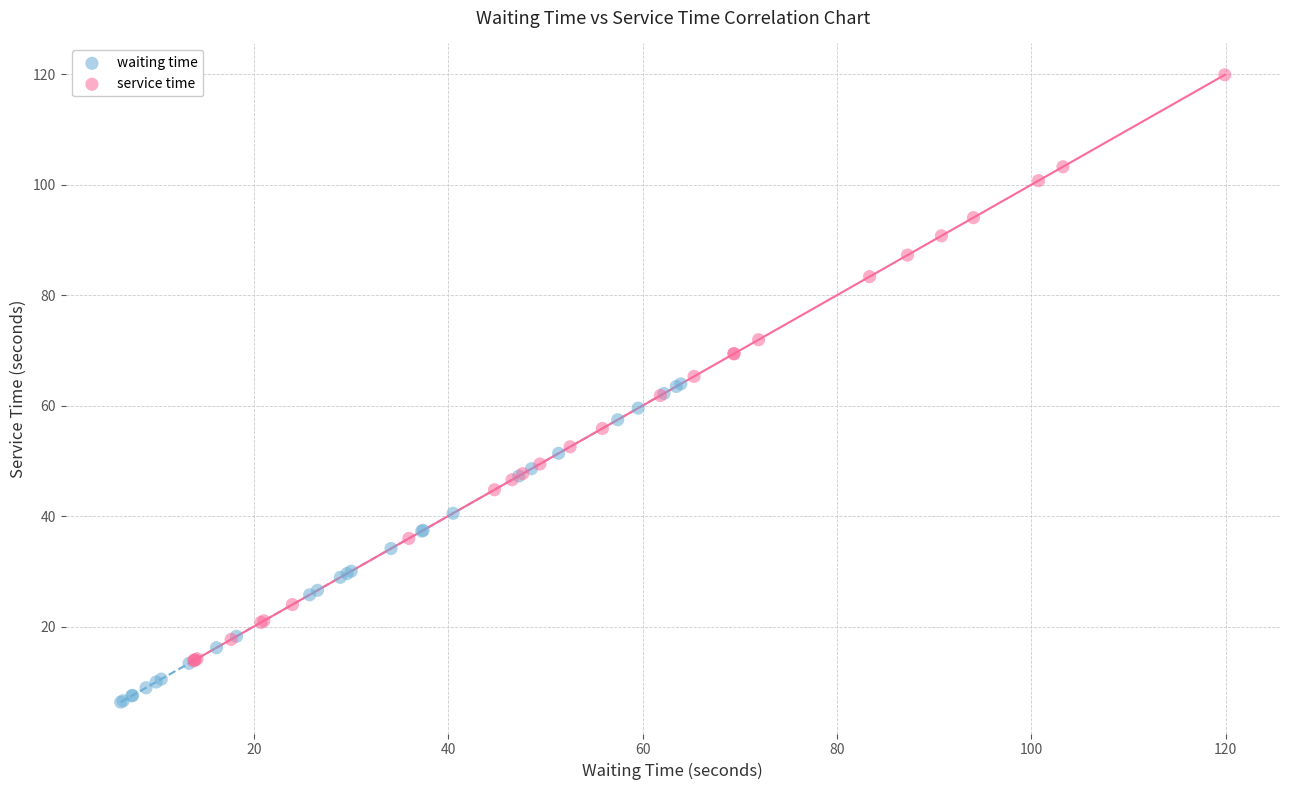

Which series reaches the minimum Y coordinate?

waiting time